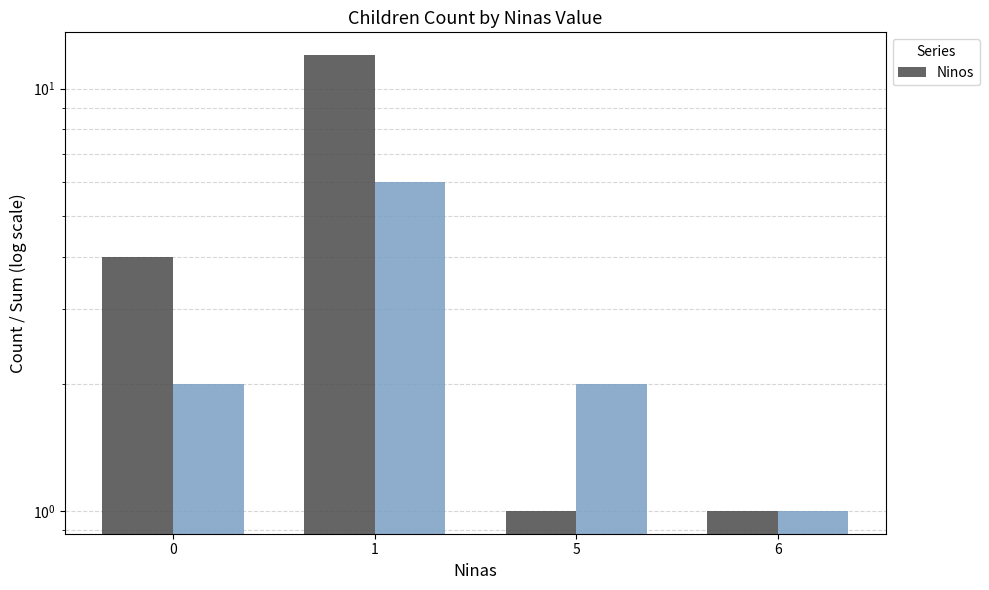

Reading left to right, extract all data points from this chart.

4	12	1	1